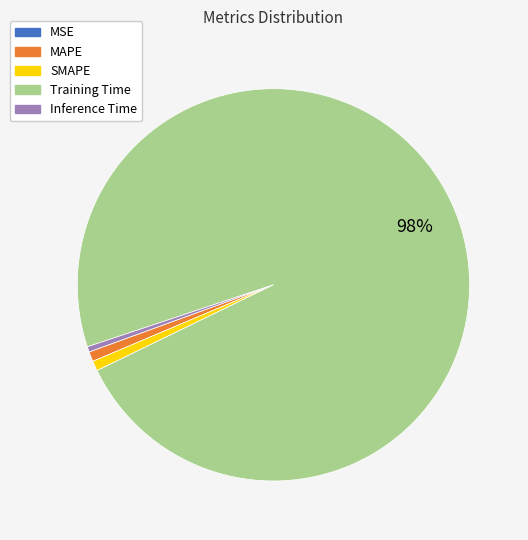

What percentage is the Training Time slice, to the nearest percent?

98%